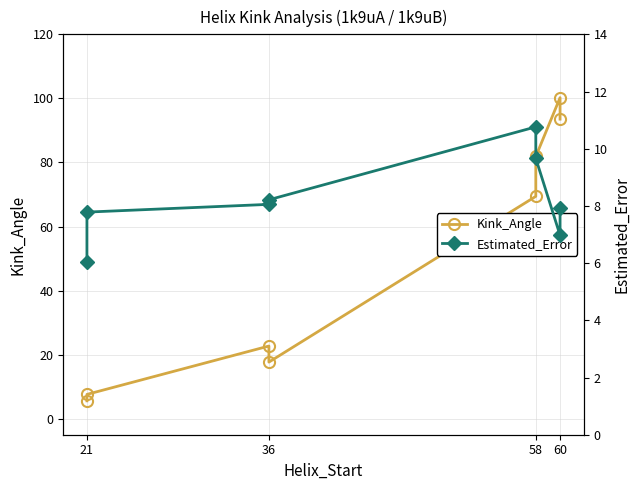

How many times do Kink_Angle and Estimated_Error cross each other?

1